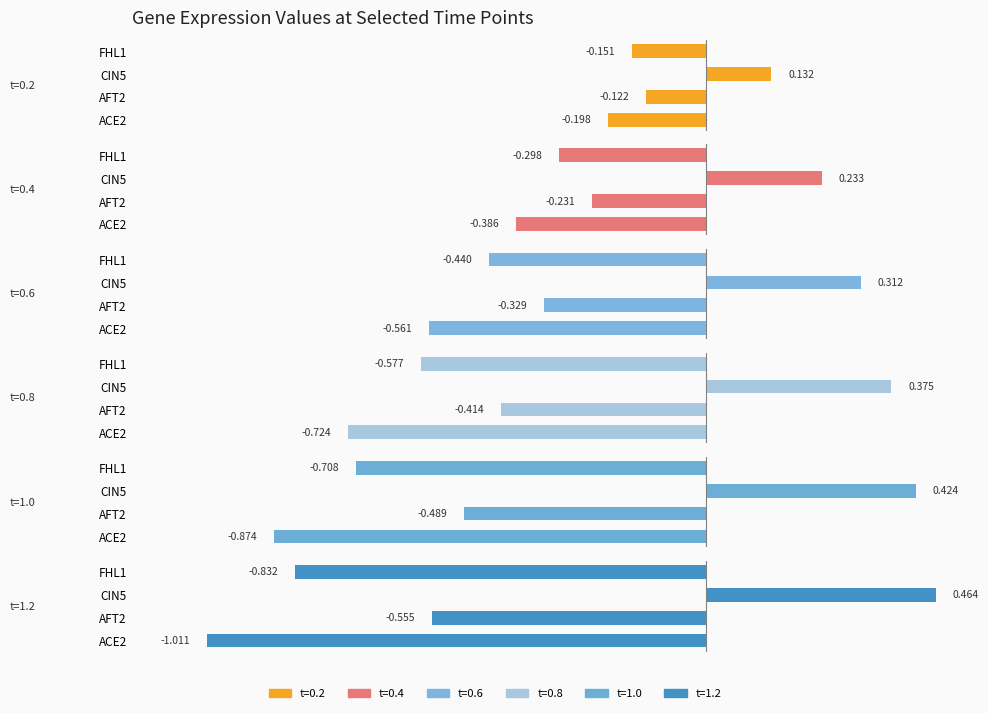

Reading left to right, extract all data points from this chart.

0.2: -0.2	-0.1	0.1	-0.2
0.4: -0.4	-0.2	0.2	-0.3
0.6: -0.6	-0.3	0.3	-0.4
0.8: -0.7	-0.4	0.4	-0.6
1.0: -0.9	-0.5	0.4	-0.7
1.2: -1.0	-0.6	0.5	-0.8